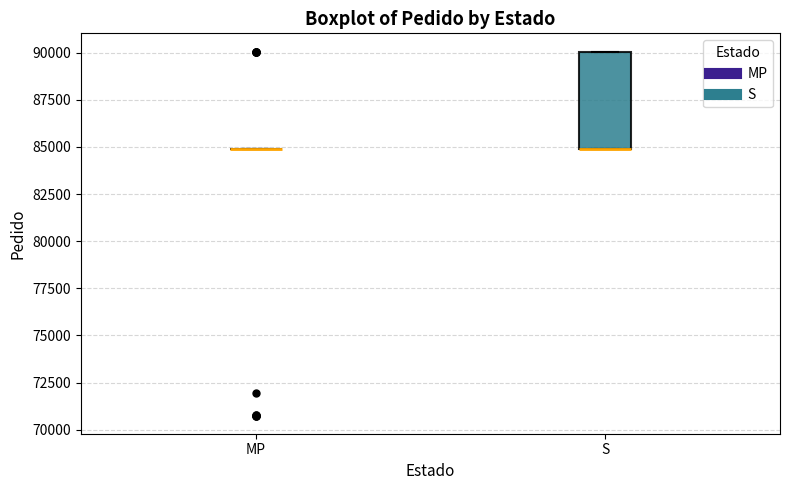

Which box is the tallest, from its lower edge to its upper edge?

S